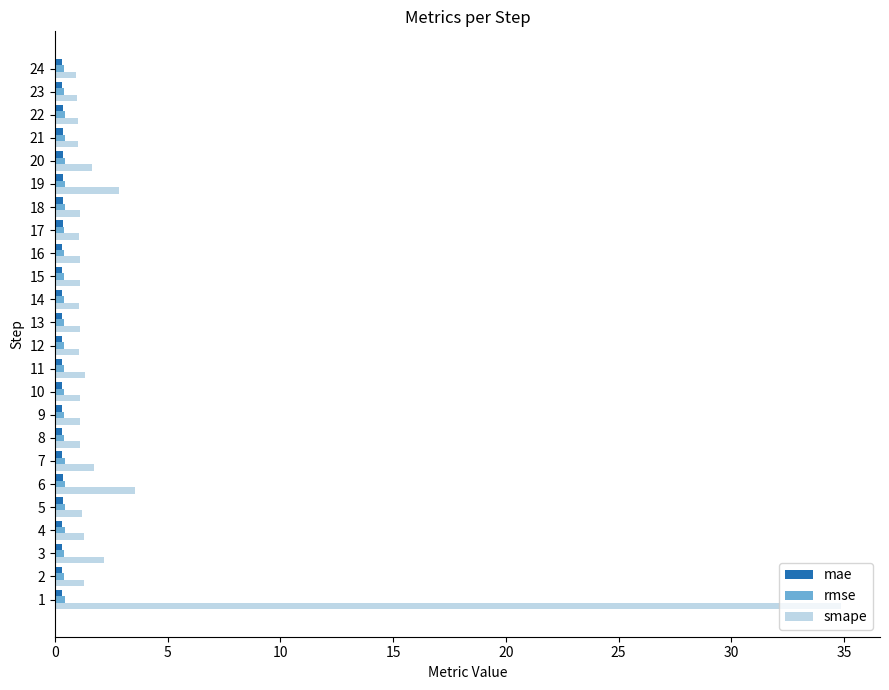

What is the difference between the maximum and second lowest values in the smape series?

33.9